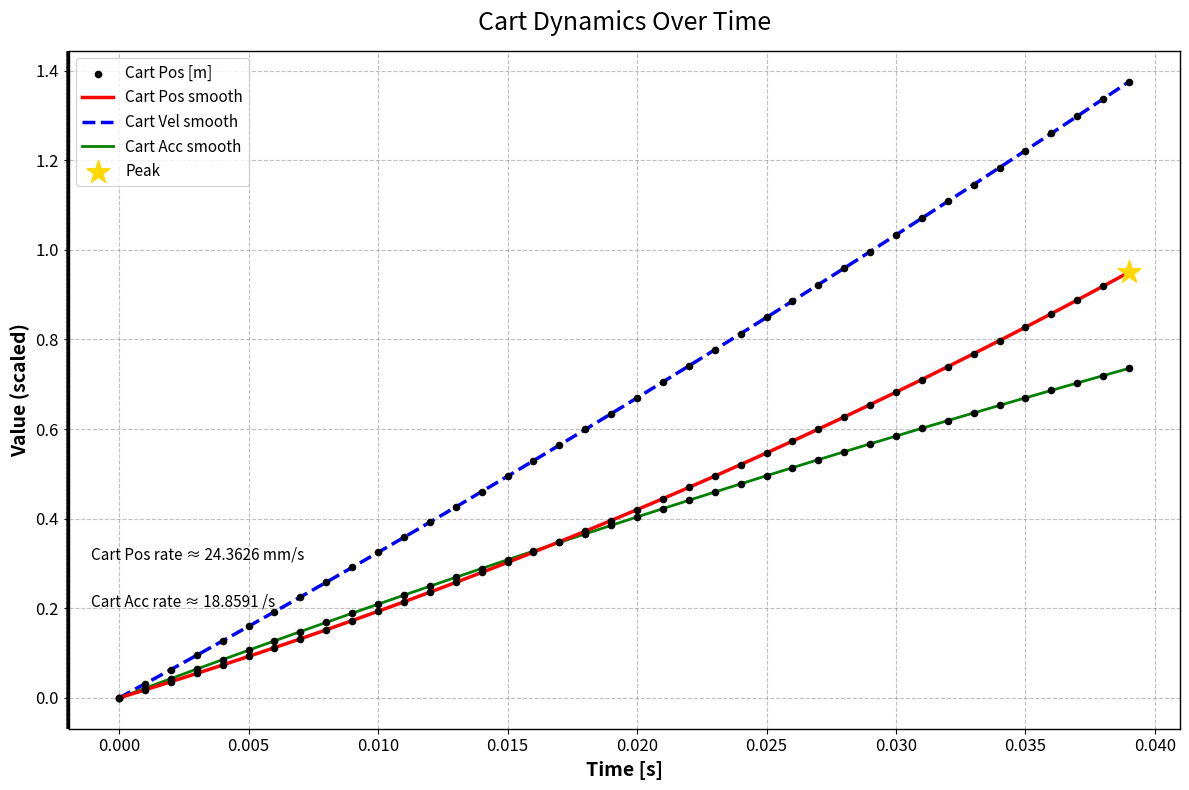

Which series reaches the minimum Y coordinate?

Cart Pos [m]